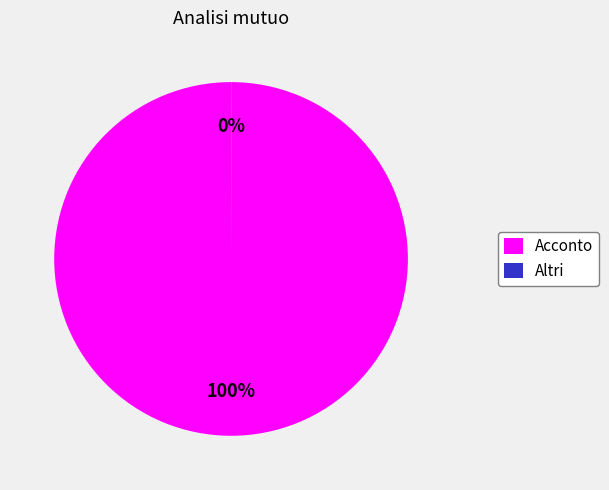

The Acconto slice represents 100% of the pie. True or false?

True